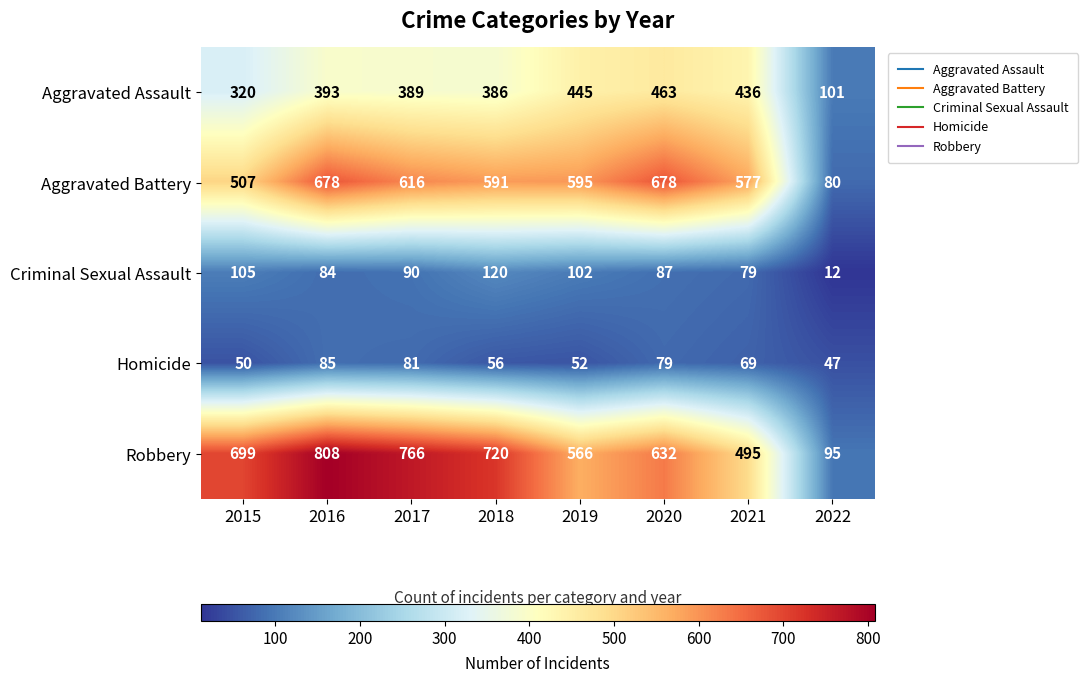

What is the total value across all series at 2019?

1760